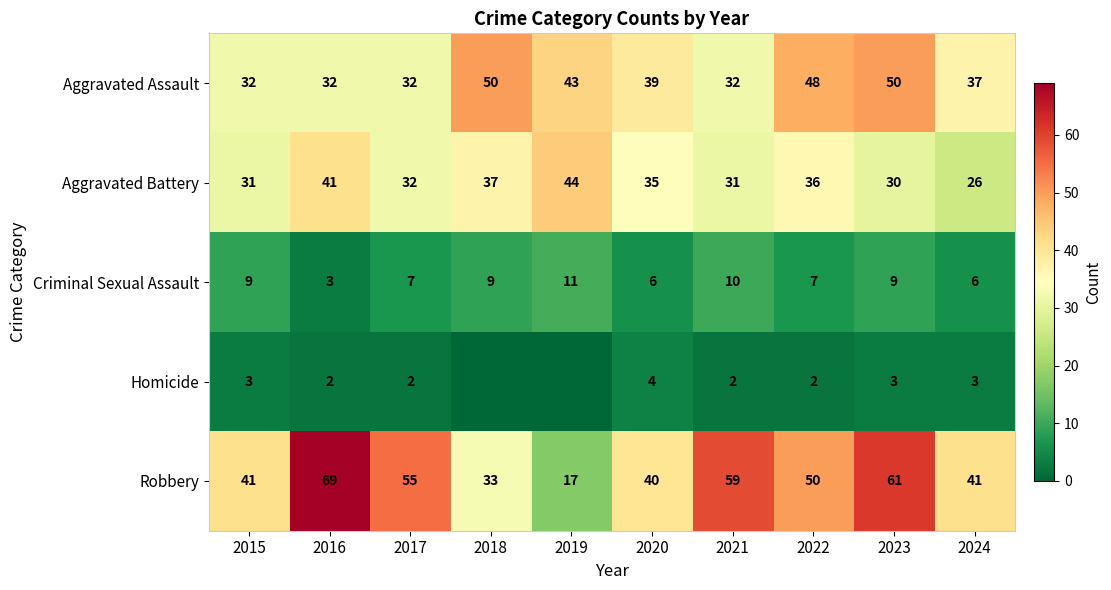

What is the approximate value of Aggravated Assault at 2024, to the nearest 5?

35